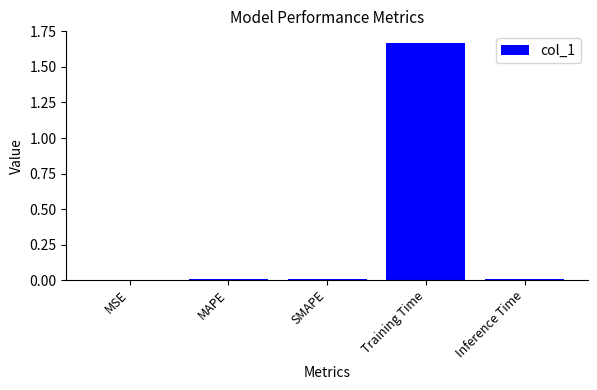

Between SMAPE and Training Time, which is larger?

Training Time